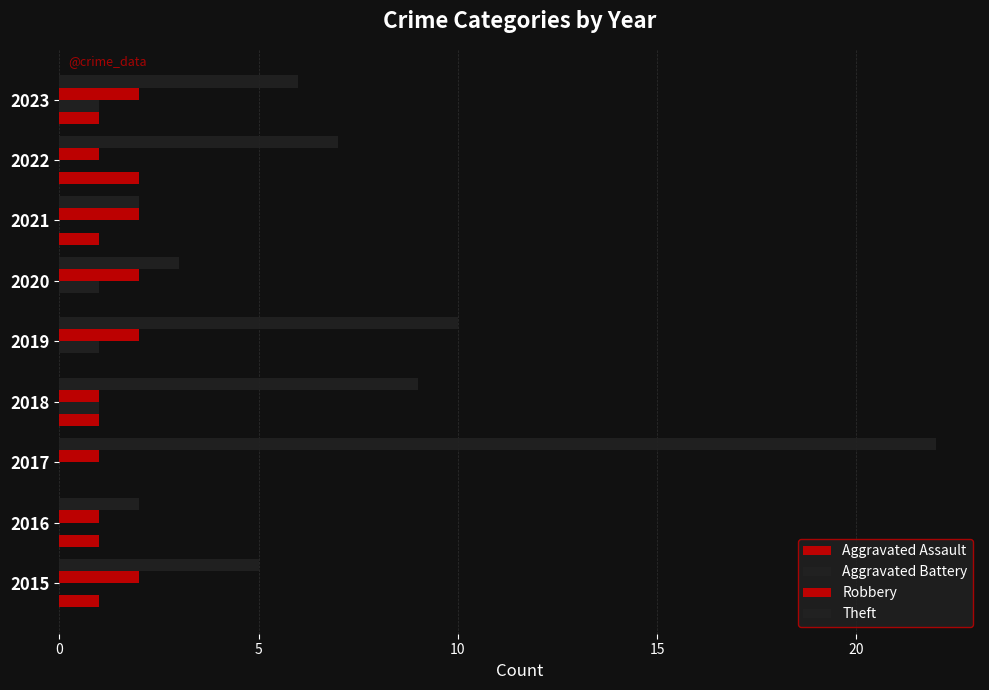

How many series are shown in this chart?

4